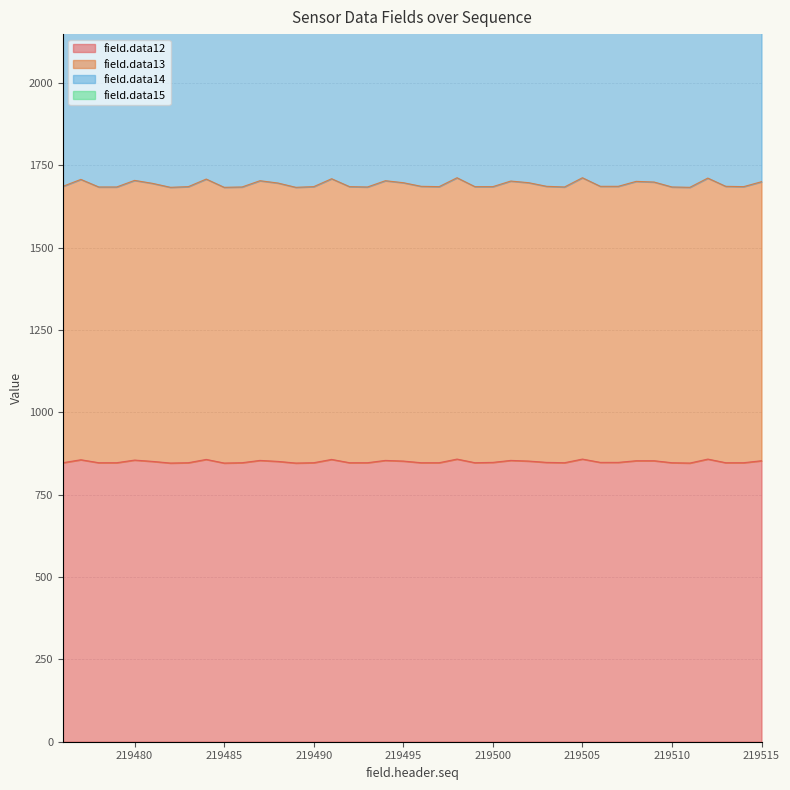

Rank the categories by field.data14 value from lowest to highest.

219479, 219485, 219486, 219478, 219493, 219482, 219489, 219500, 219511, 219514, 219499, 219492, 219506, 219510, 219496, 219503, 219504, 219507, 219513, 219490, 219497, 219483, 219476, 219481, 219488, 219495, 219502, 219509, 219515, 219508, 219494, 219501, 219487, 219477, 219480, 219484, 219491, 219512, 219498, 219505